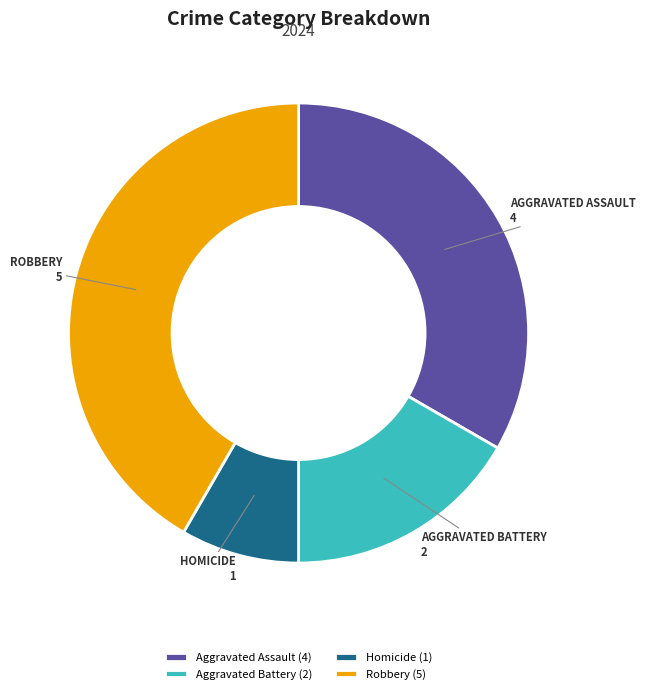

Is it true that Homicide is 8% of the pie?

True